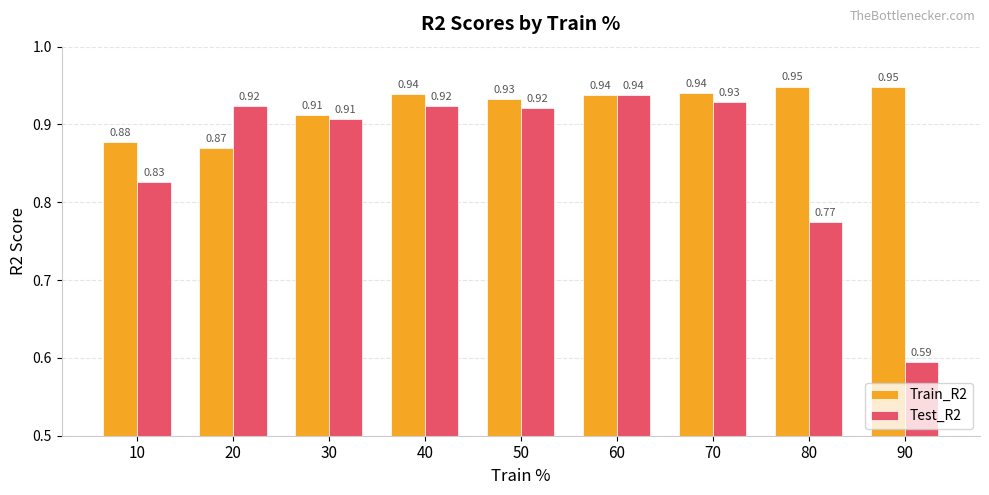

At which category is the sum across all series the highest?

60